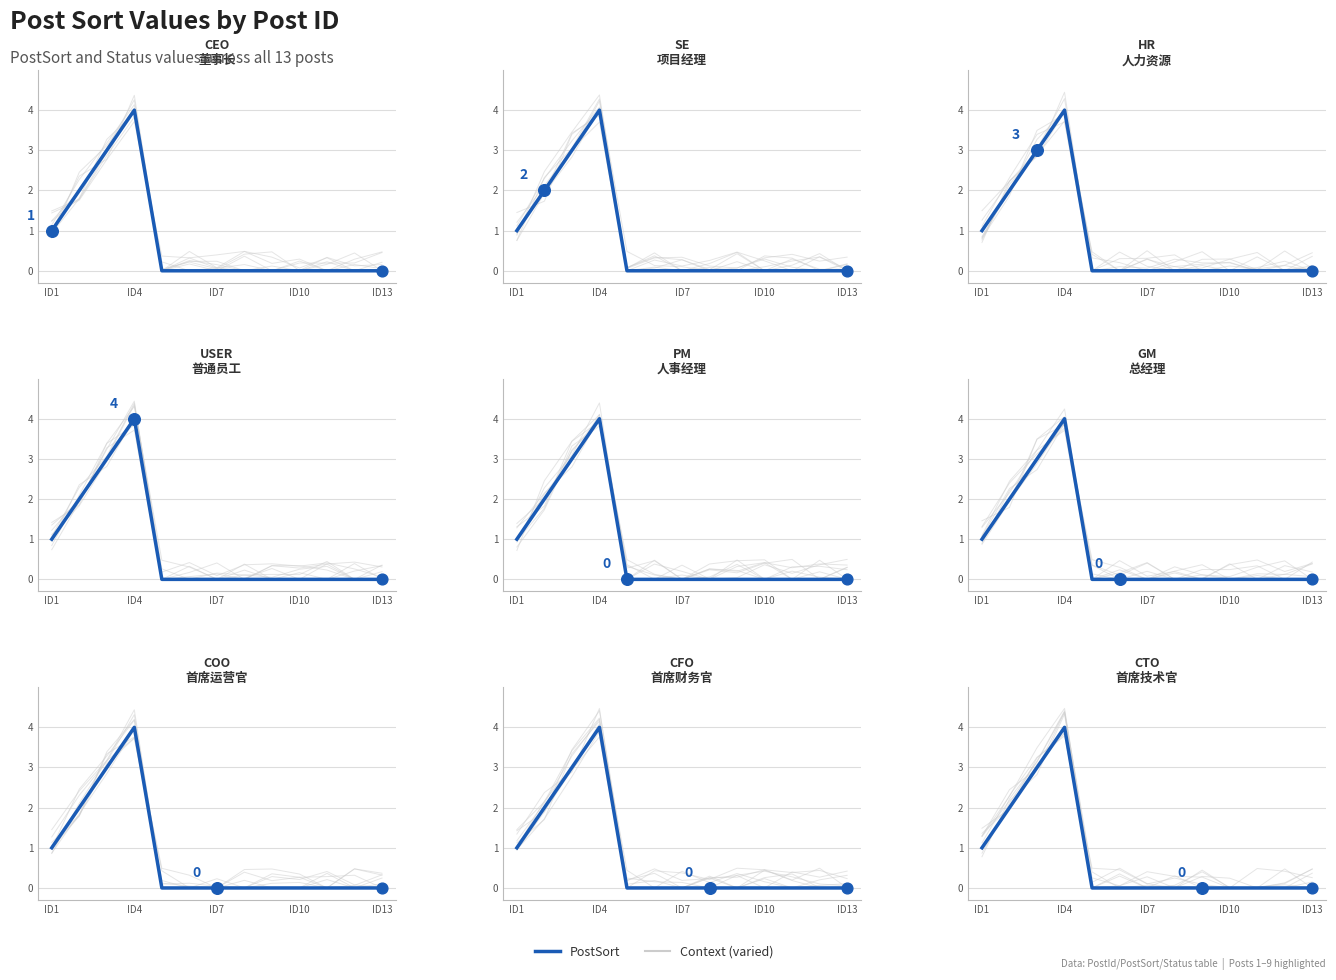

What is the change in value from ID1 to 9?

-1